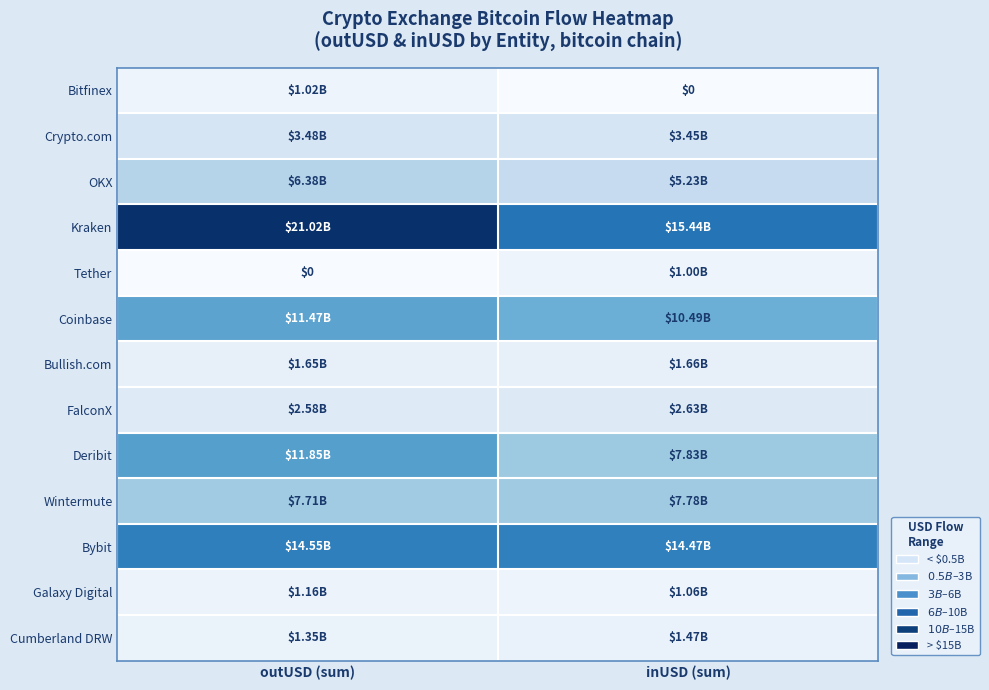

At which label is FalconX closest to 0?

outUSD (sum)